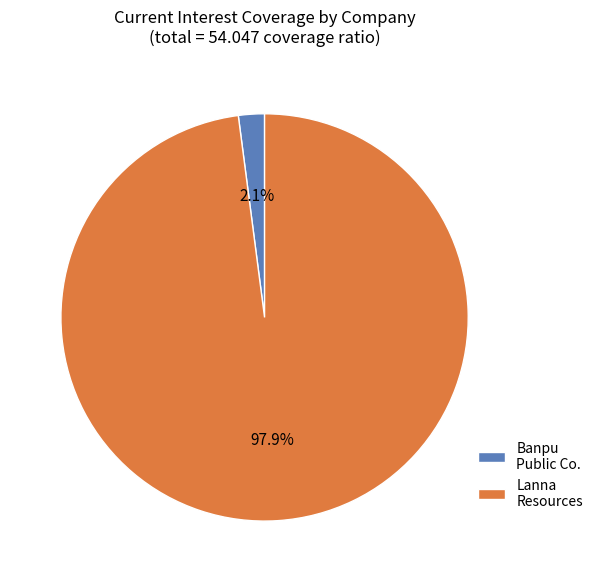

What is the smallest slice in the pie chart?

Banpu Public Co.